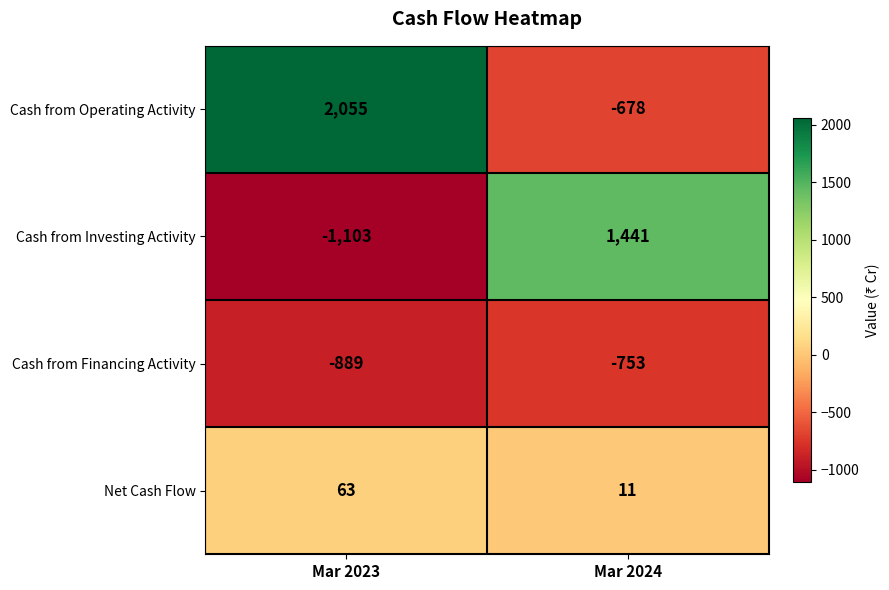

At Mar 2023, list the series in order from smallest to largest.

Cash from Investing Activity, Cash from Financing Activity, Net Cash Flow, Cash from Operating Activity